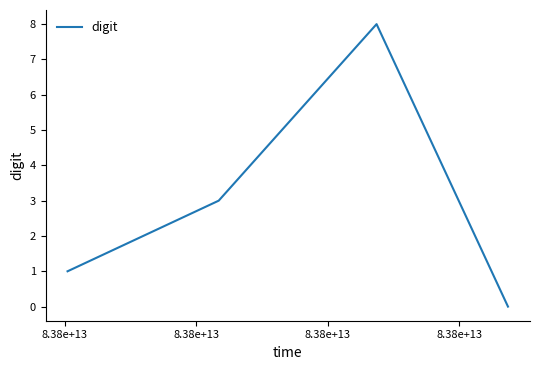

How many categories are shown in the chart?

4